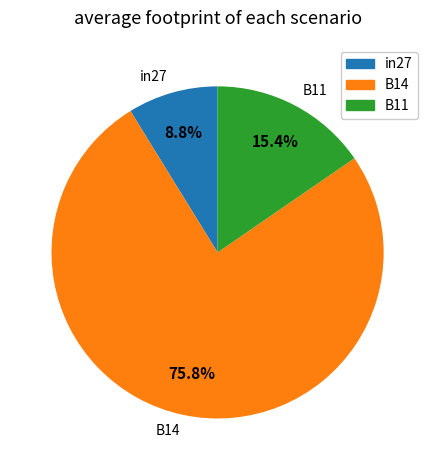

Count the number of slices in the pie.

3